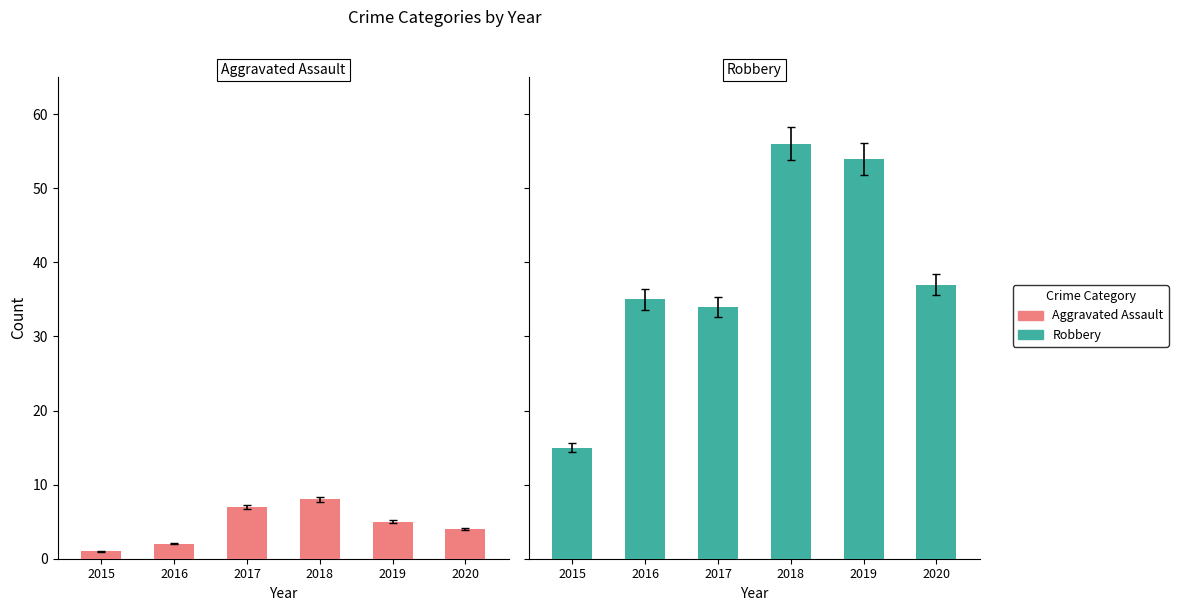

List the labels in order of Aggravated Assault value, smallest first.

2015, 2016, 2020, 2019, 2017, 2018